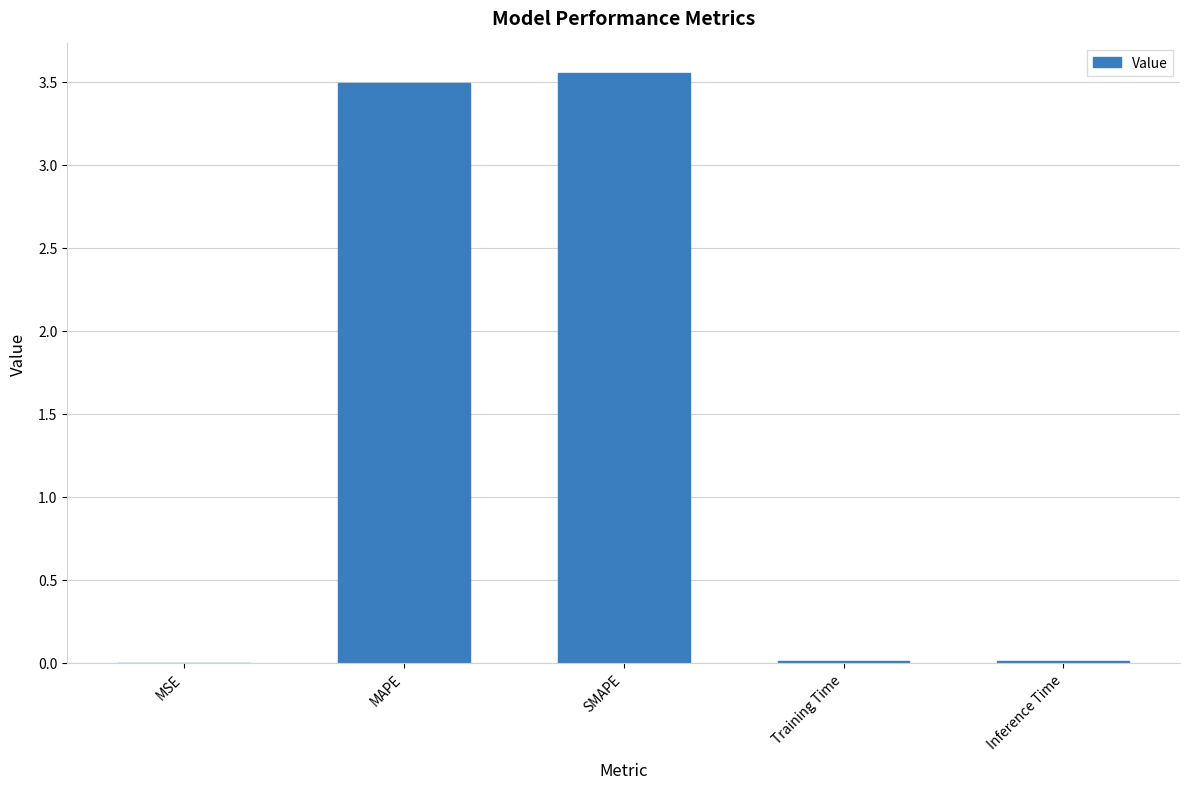

What is the sum of all values?

7.1